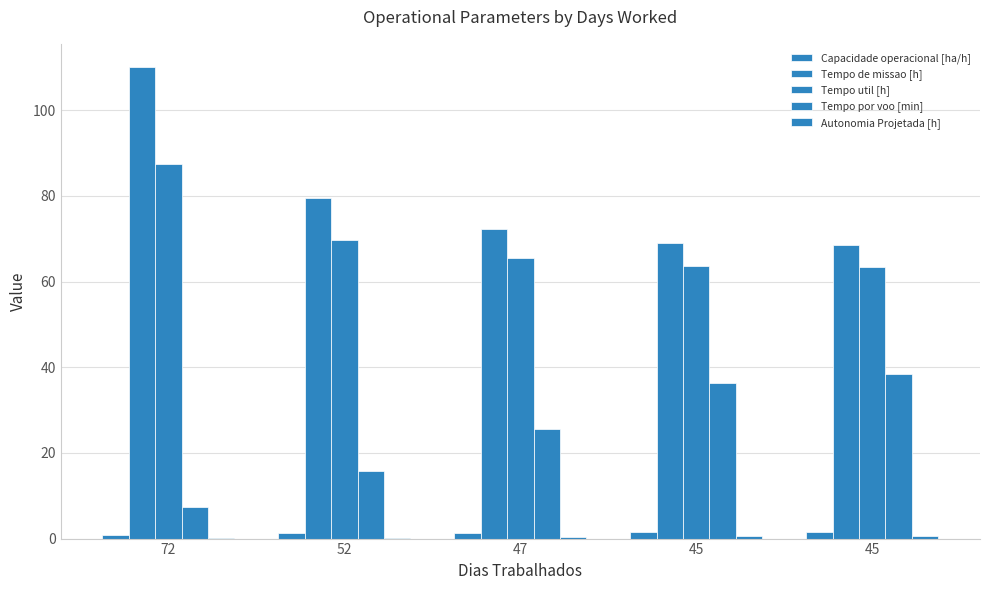

Are the bars horizontal?

No